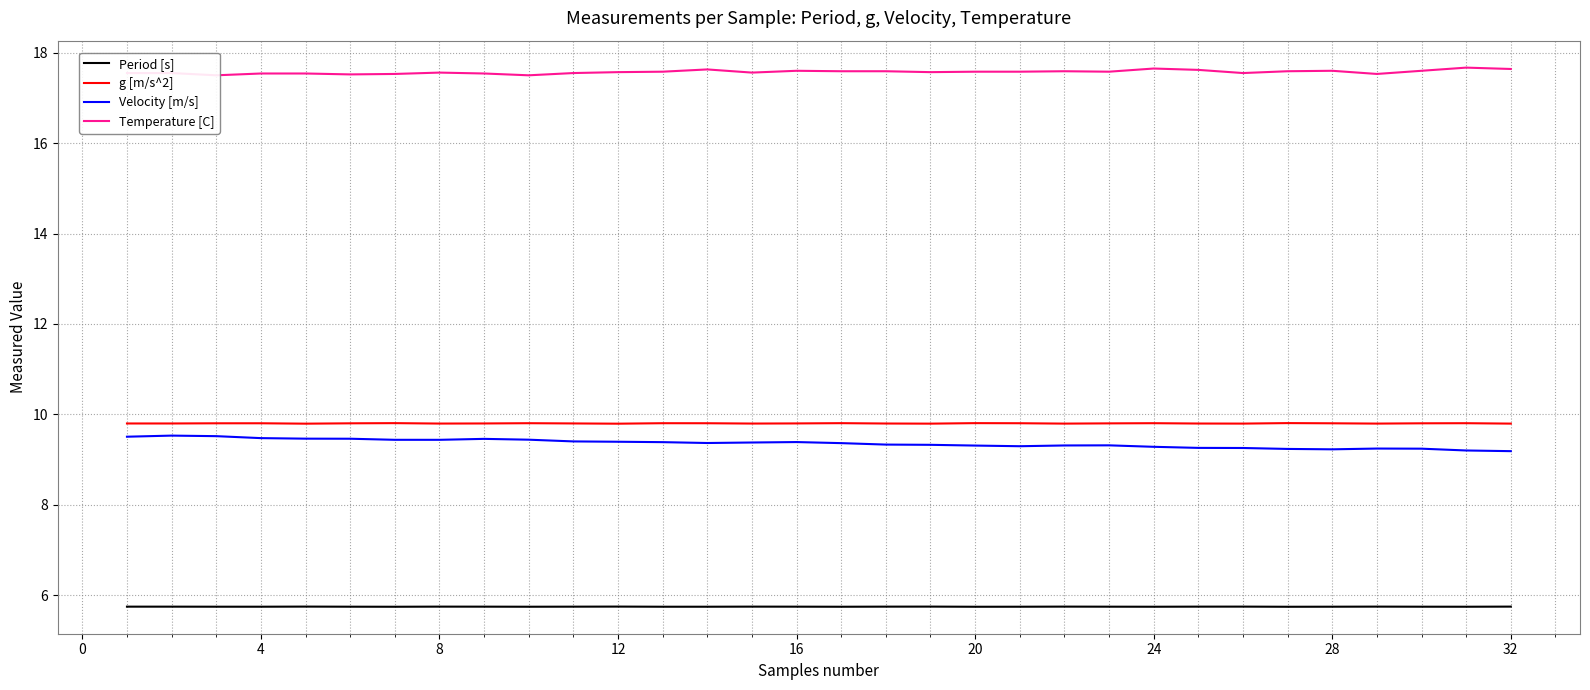

Does the chart have visible grid lines?

Yes